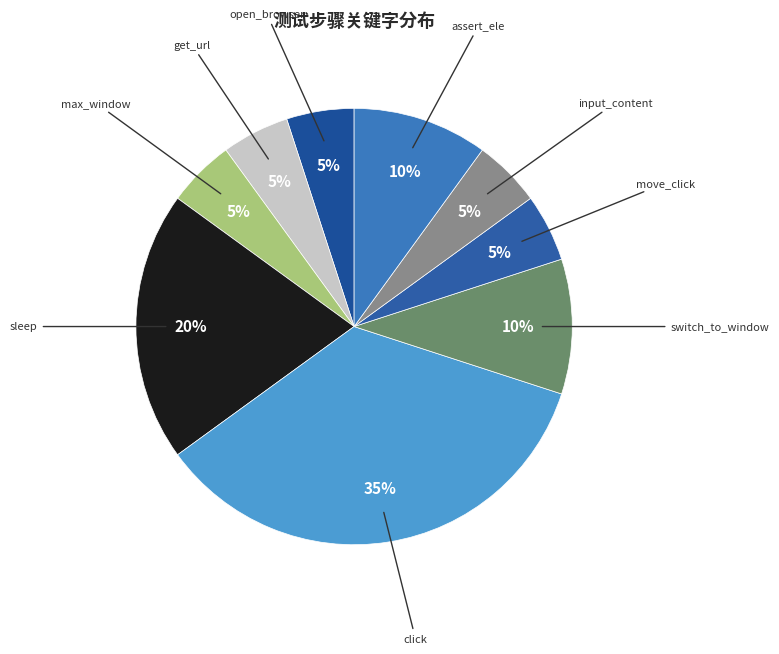

Count the number of slices in the pie.

9